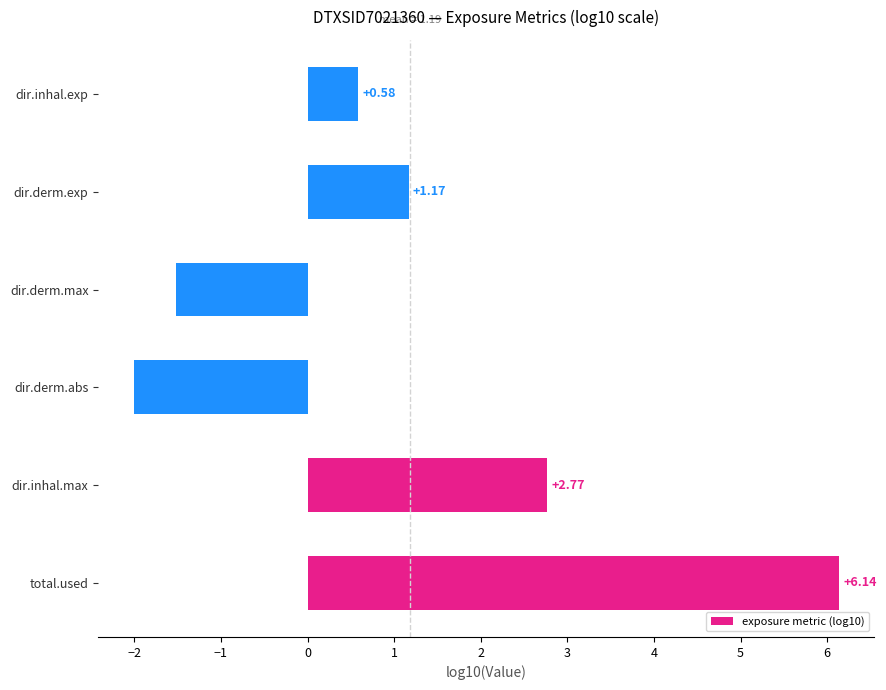

Where is the data nearest to the value 2?

dir.inhal.max